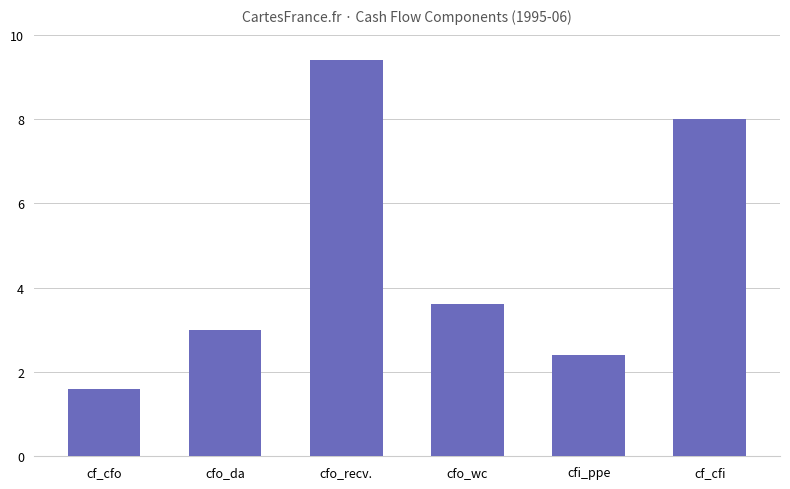

Are the bars horizontal?

No